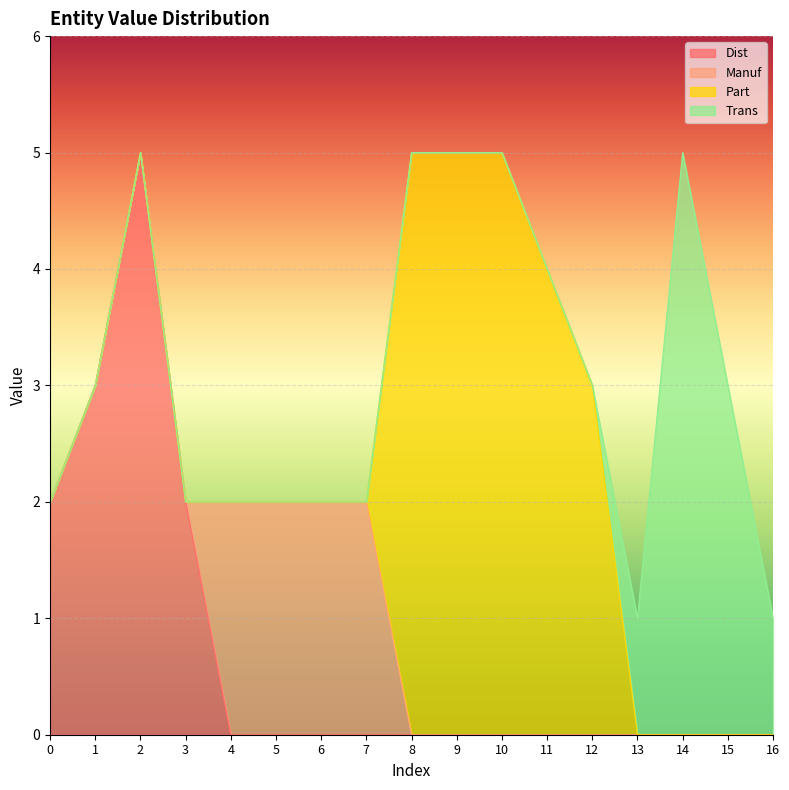

The value of Part at 8 is 3. True or false?

False